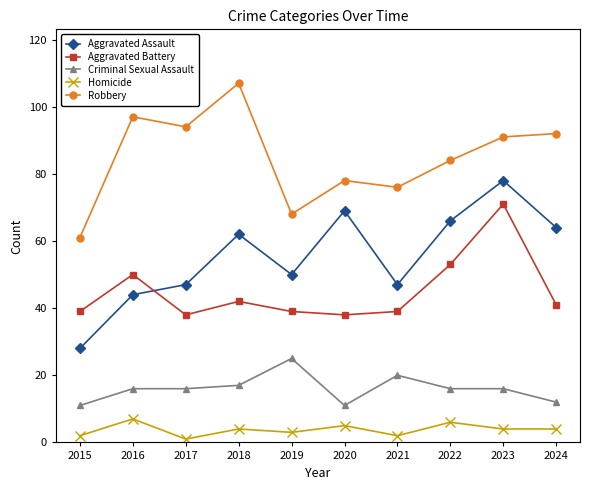

What value does the Aggravated Battery series have at 2018?

42